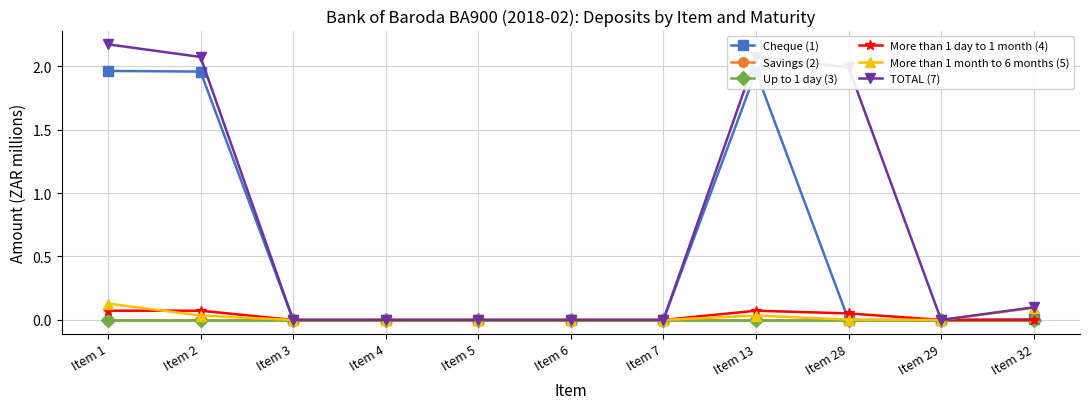

Is it true that Cheque (1) equals 0.0 at Item 32?

True